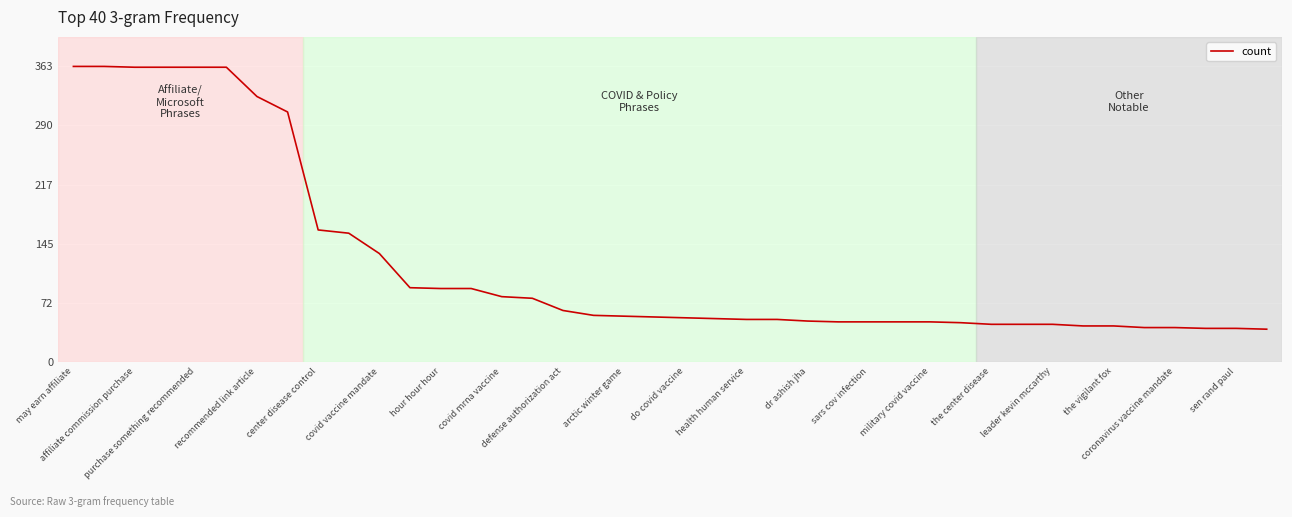

What is the greatest value displayed?

363